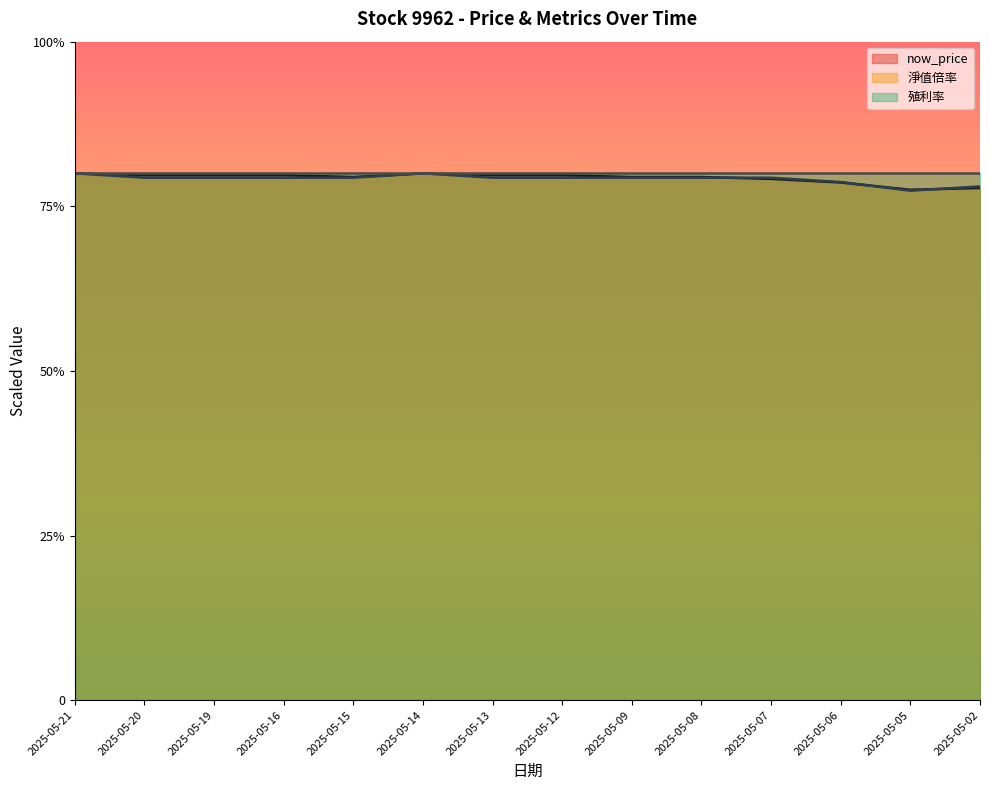

What are all the series names shown in the legend?

now_price (line), 淨值倍率 (line), 殖利率 (line)